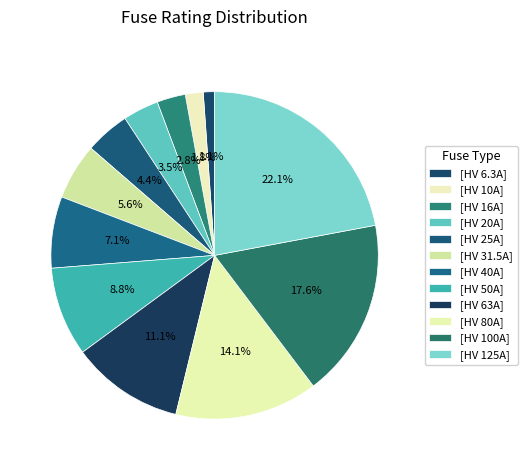

How many segments does this pie chart have?

12